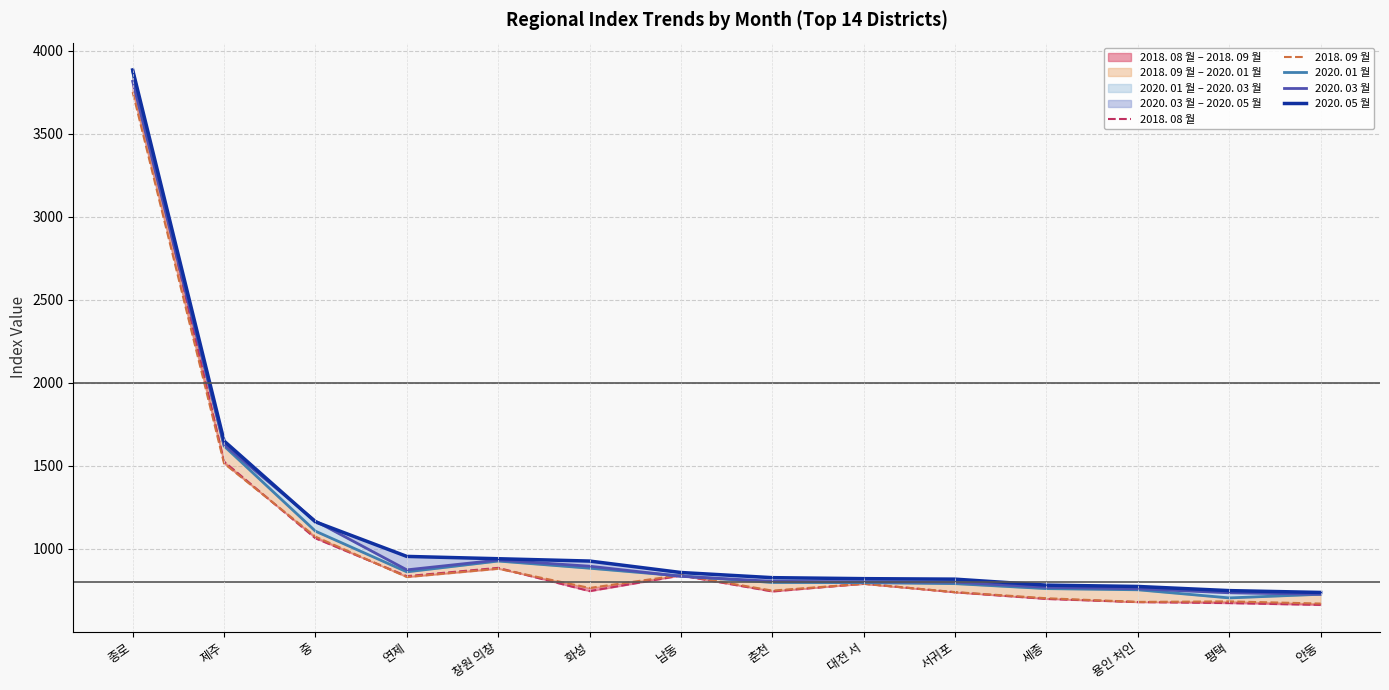

Is it true that 2018. 09 월 equals 831 at 연제?

True